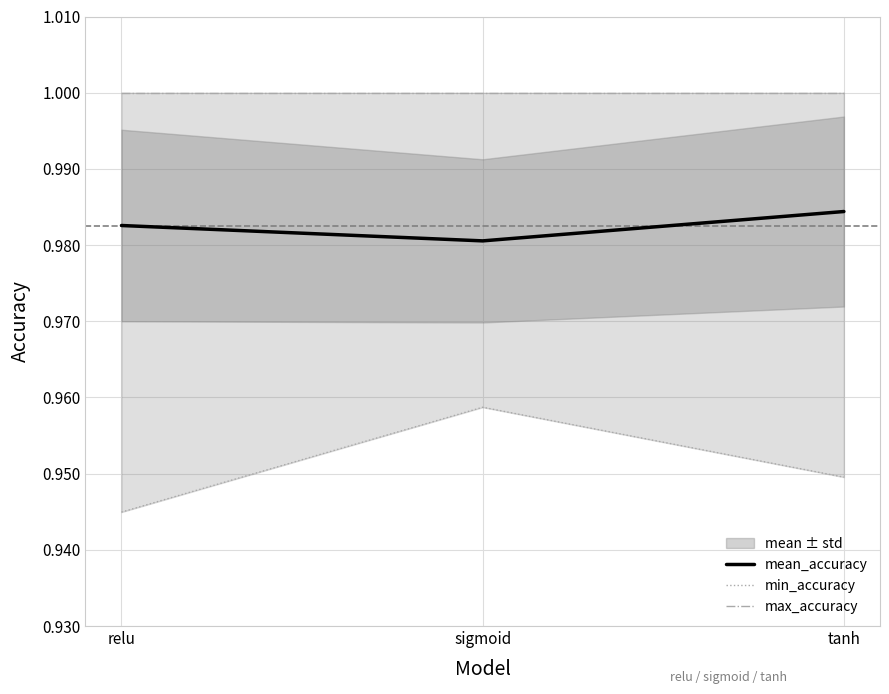

True or false: mean_accuracy has a value of 0.6 at tanh.

False